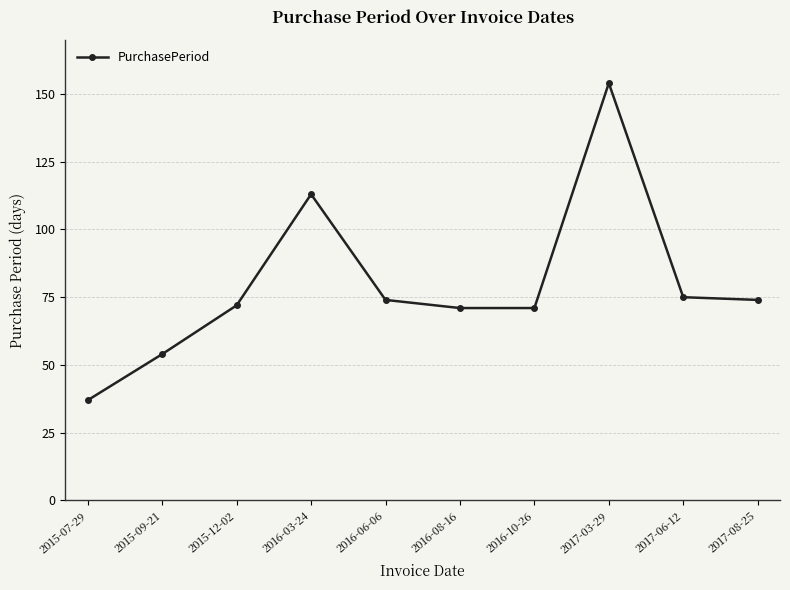

How many series are shown in this chart?

1